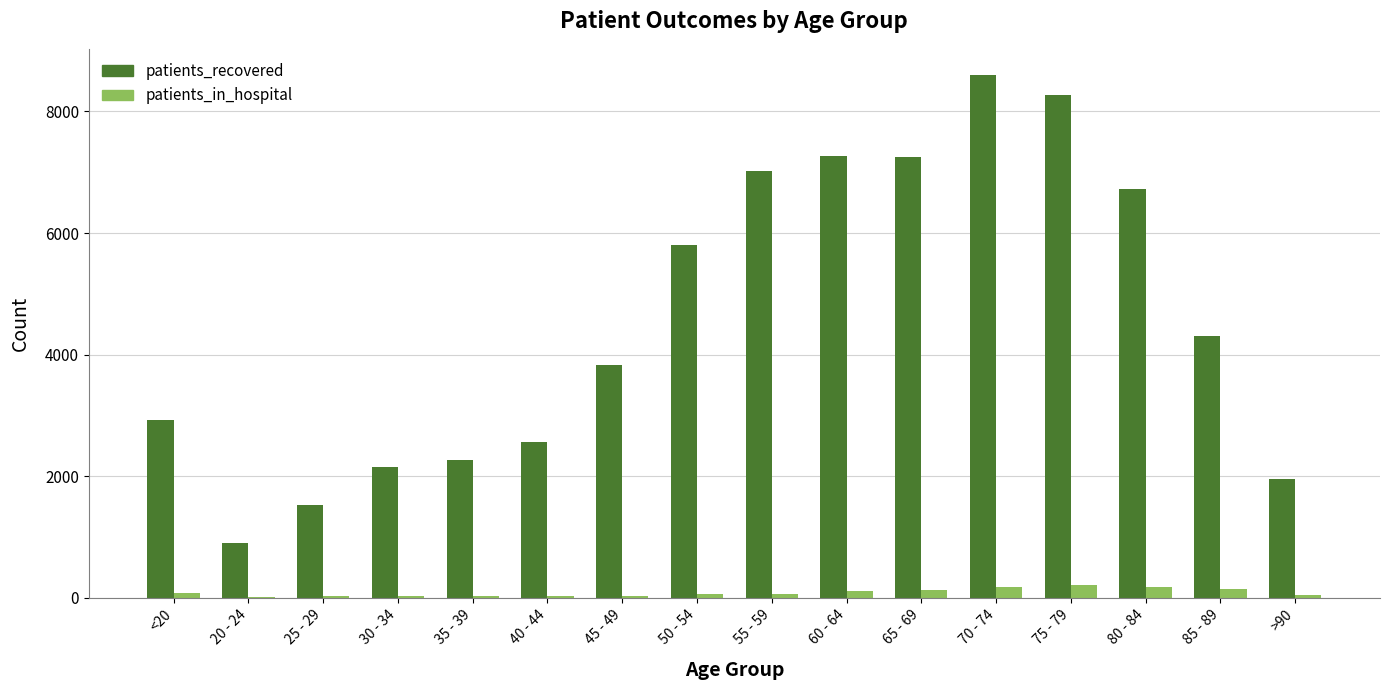

What is the sum of all patients_recovered values?

73359